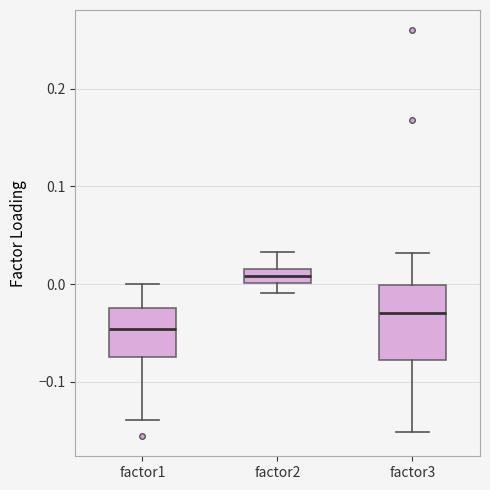

Comparing the boxes themselves (not the whiskers), which one is the tallest?

factor3